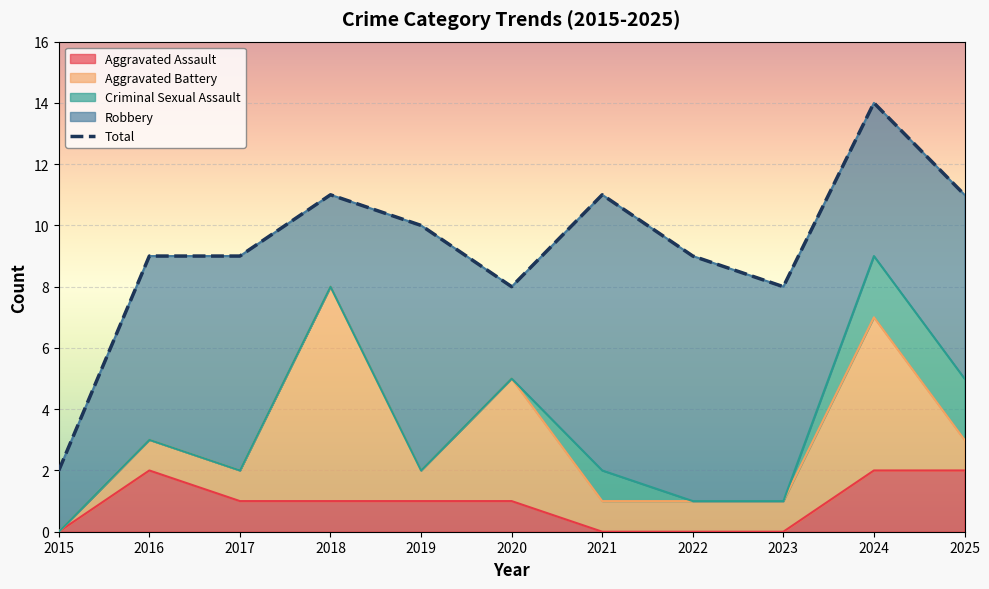

Which series has the largest total across all categories?

Total